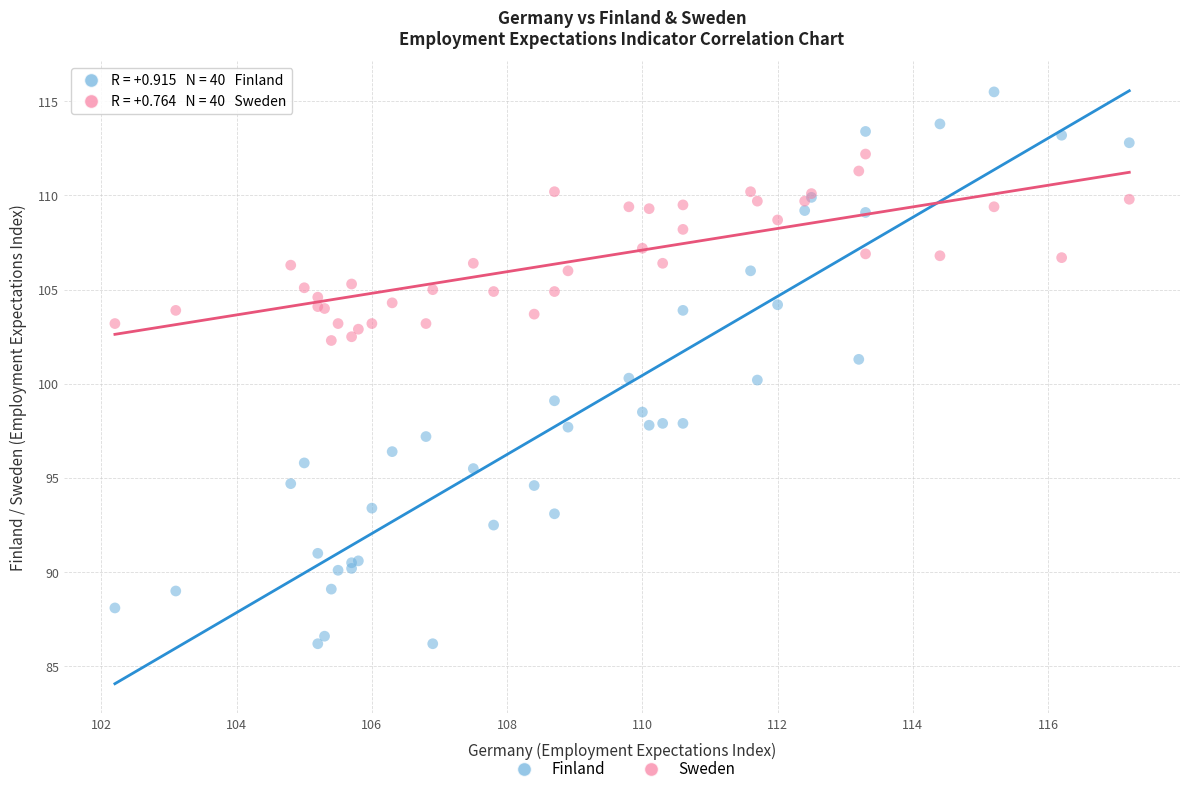

What are all the series names shown in the legend?

Finland, Sweden